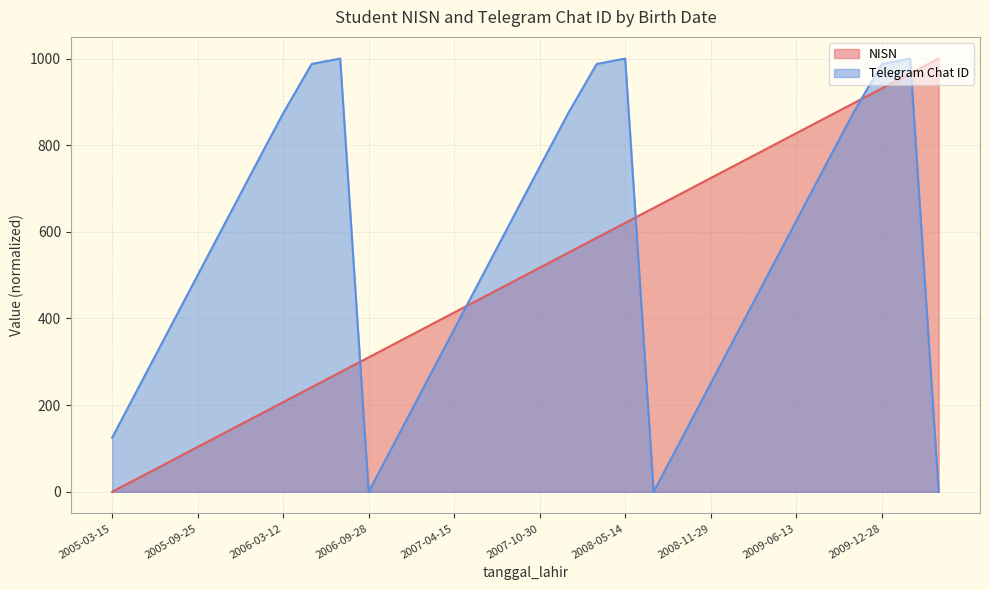

Which series has the widest spread of values?

NISN